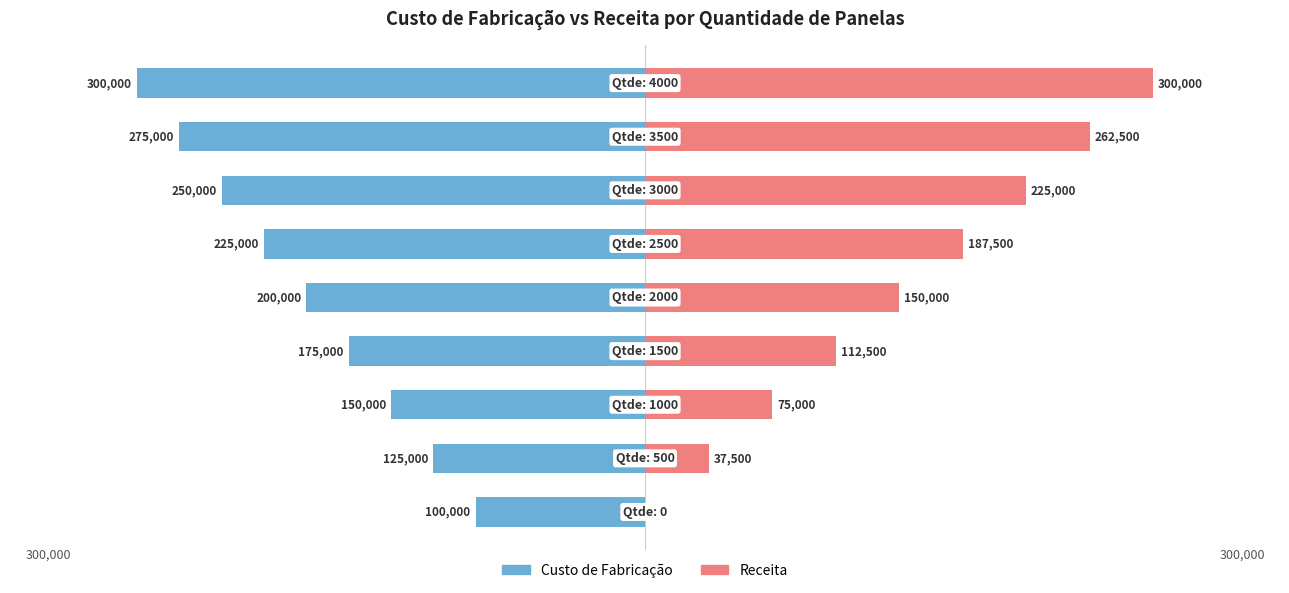

Reading left to right, list all the values displayed in this chart.

Custo de Fabricação: -100000	-125000	-150000	-175000	-200000	-225000	-250000	-275000	-300000
Receita: 0	37500	75000	112500	150000	187500	225000	262500	300000